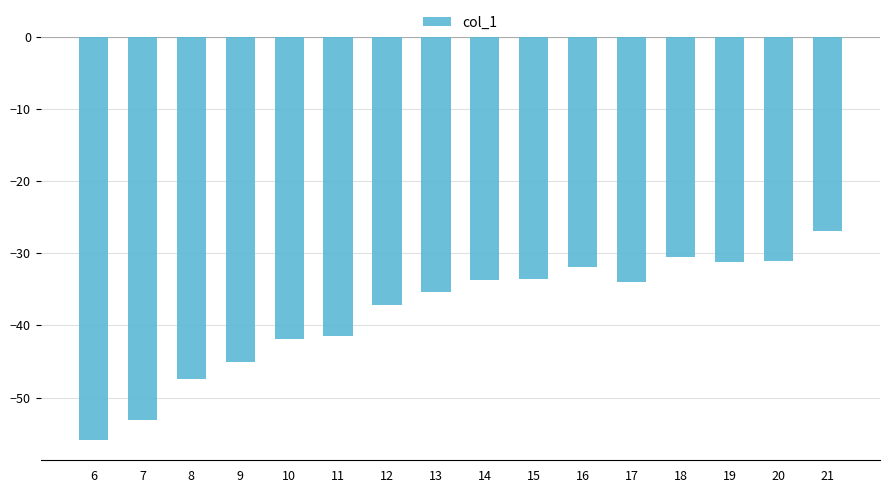

The value at 20 is -16.0. True or false?

False